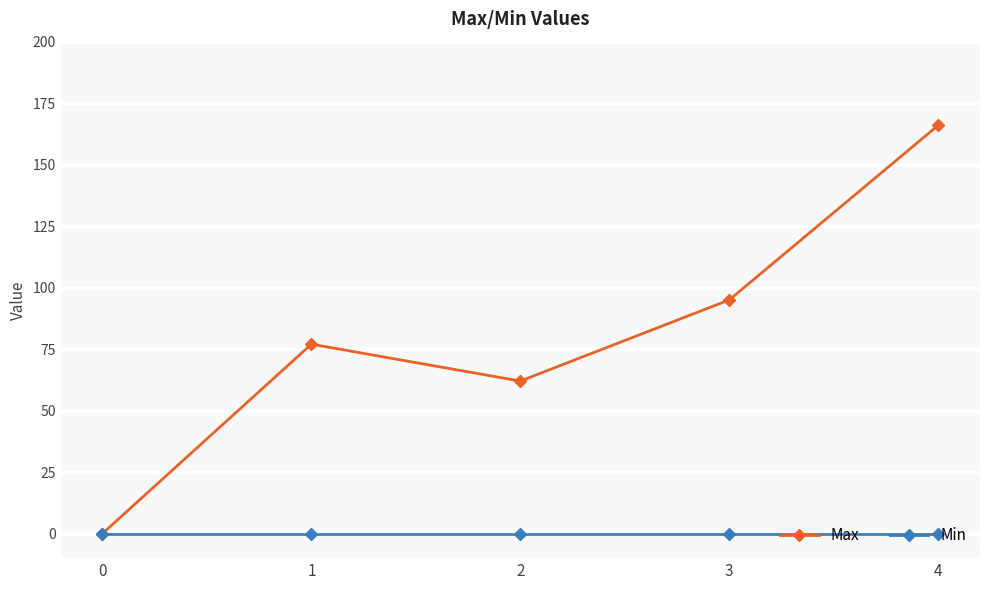

What are all the series names shown in the legend?

Max, Min